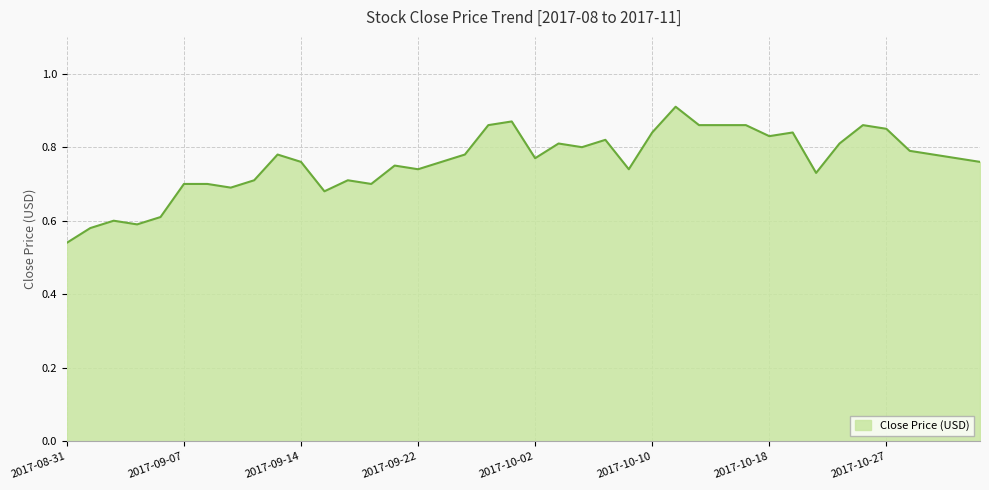

What is the label of the 20th point from the right?

2017-10-02